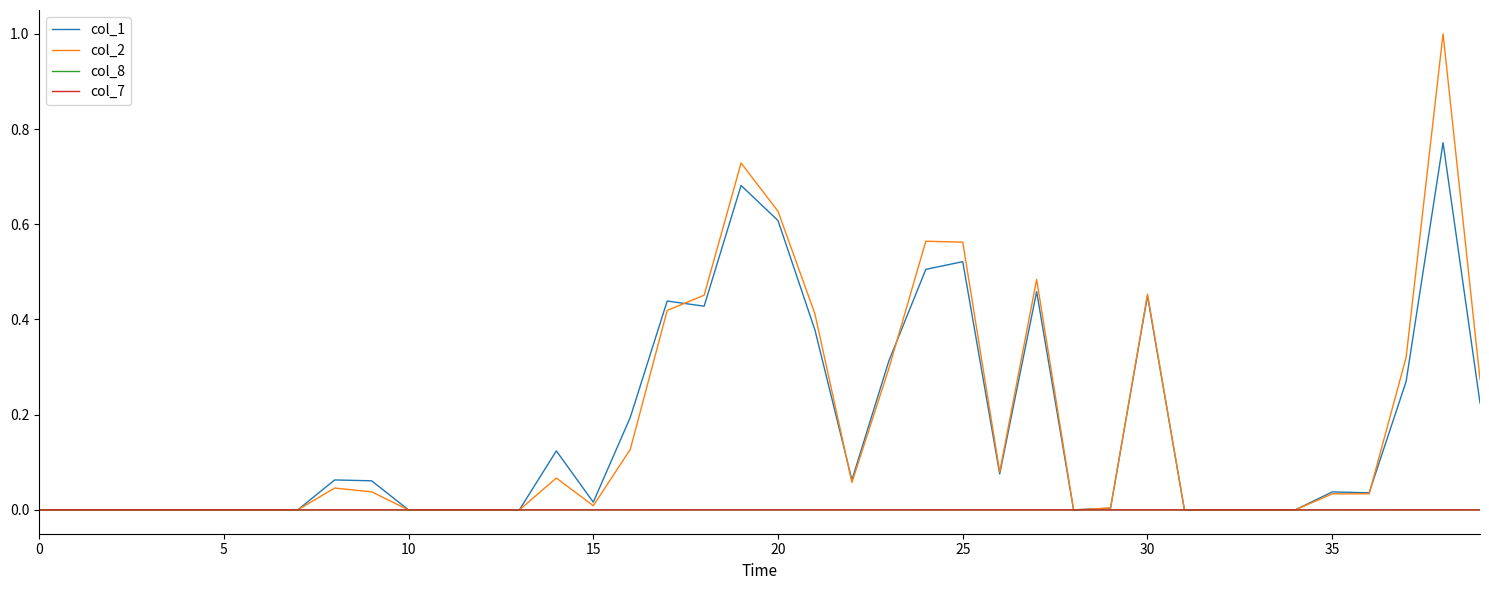

What are all the series names shown in the legend?

col_1, col_2, col_8, col_7